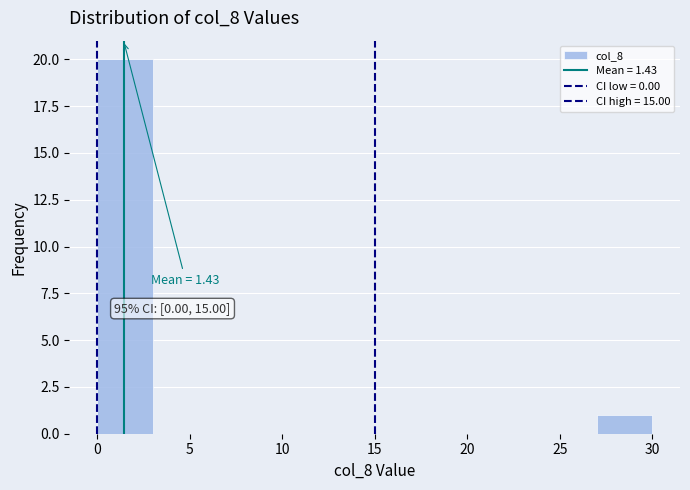

Which range on the x-axis has the tallest bar?

0 to 3